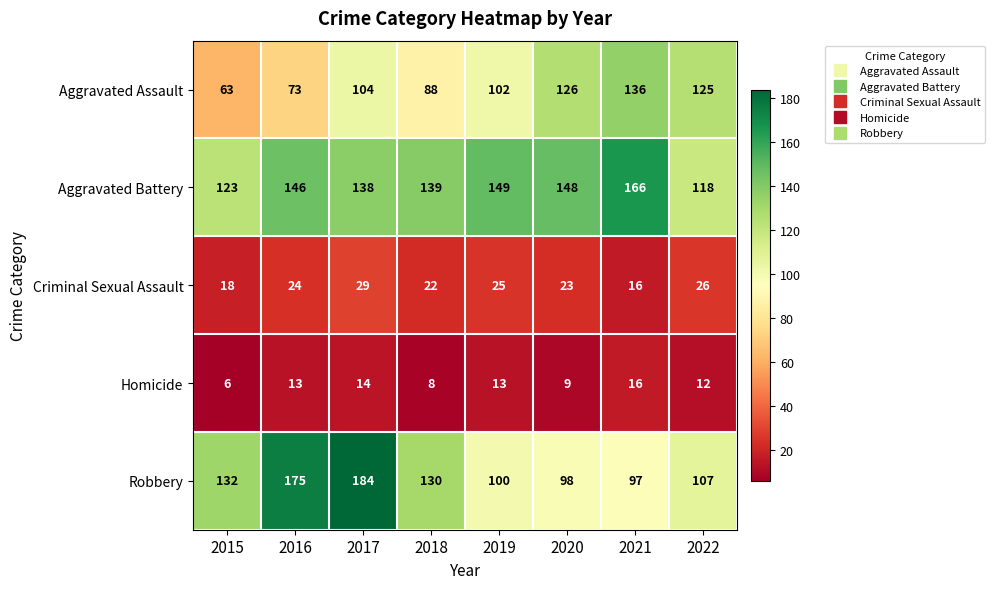

At which category is the sum across all series the highest?

2017